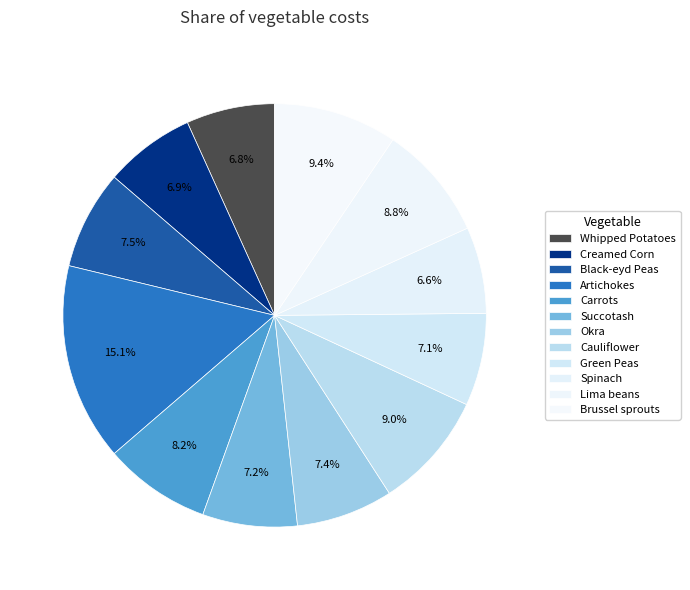

How many slices are in this pie chart?

12